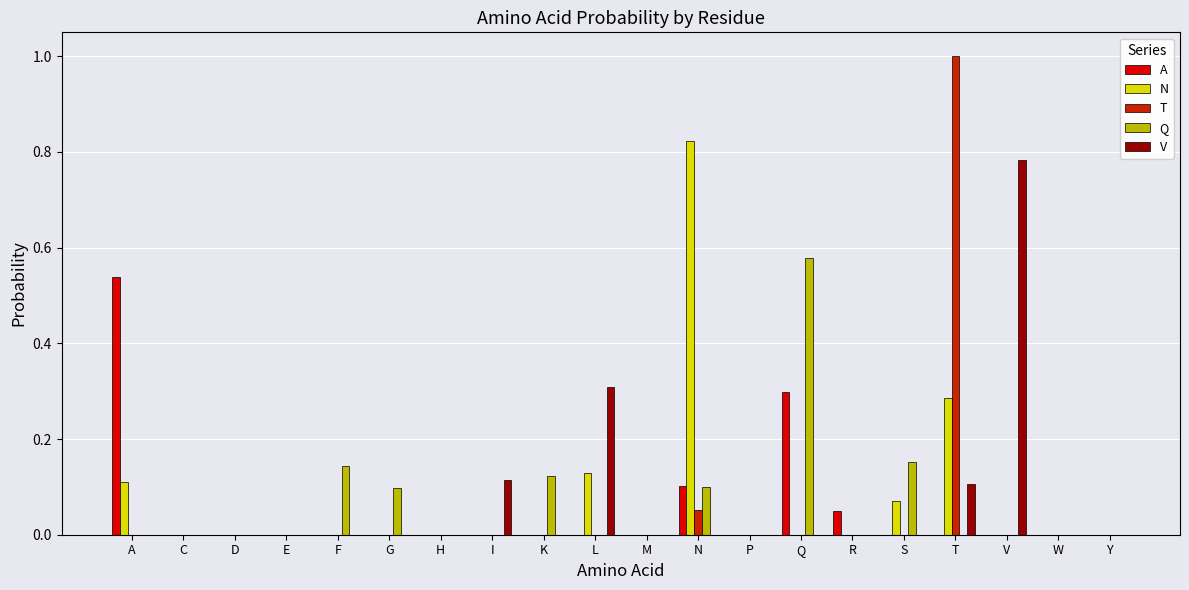

What is the difference between the maximum and second lowest values in the T series?

1.0